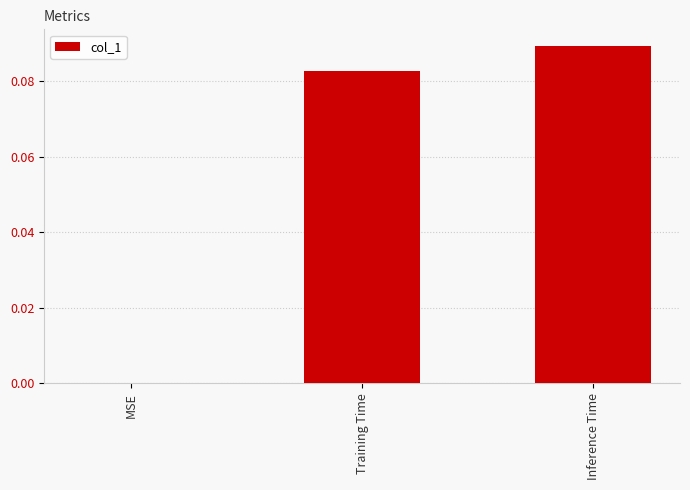

What is the change in value from MSE to Training Time?

+0.1